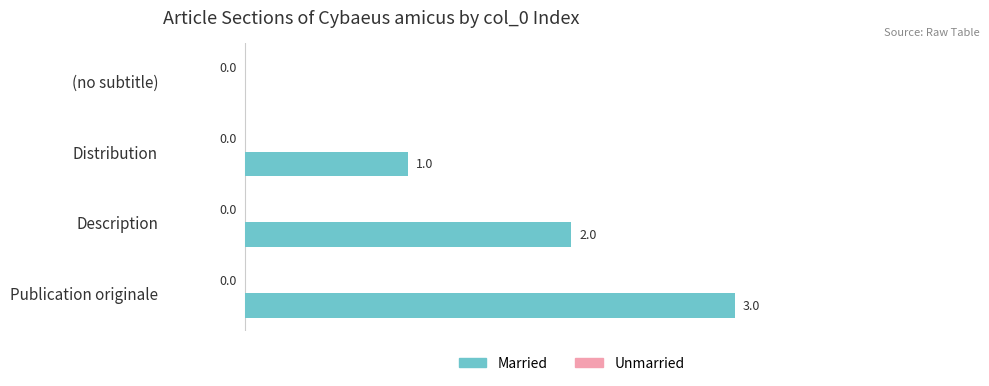

How many series are shown in this chart?

1